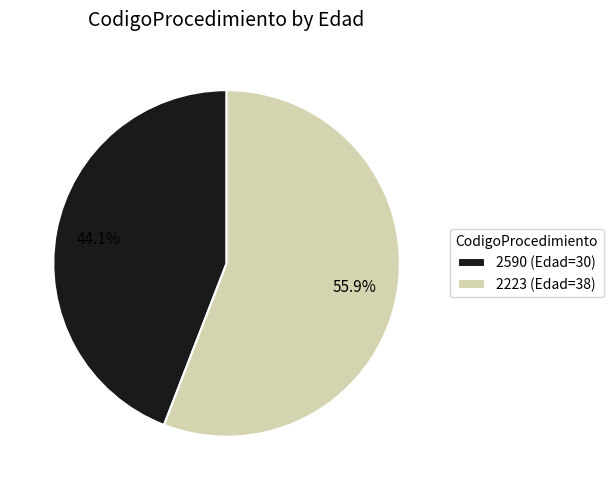

Is it true that 2223 is 46% of the pie?

False